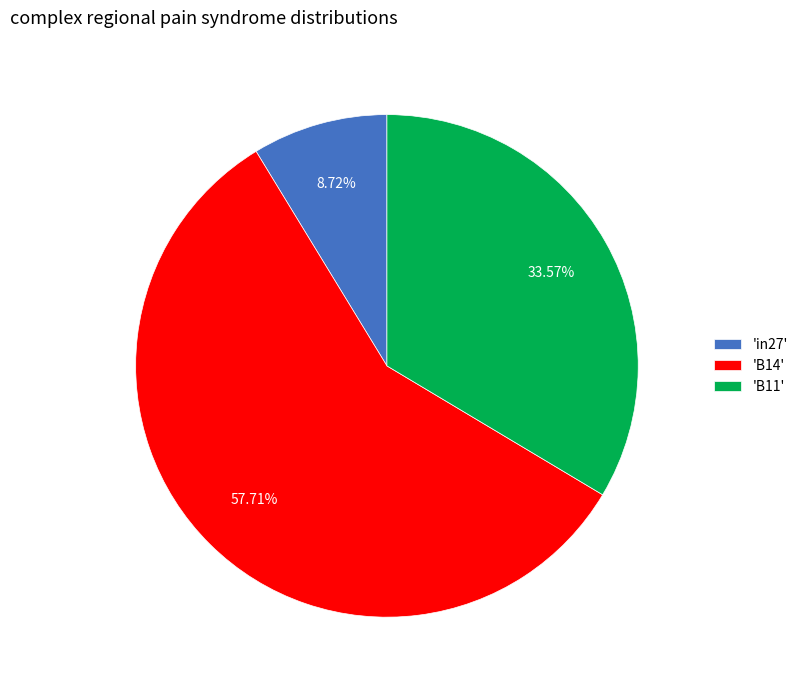

Which slice is the largest?

'B14'